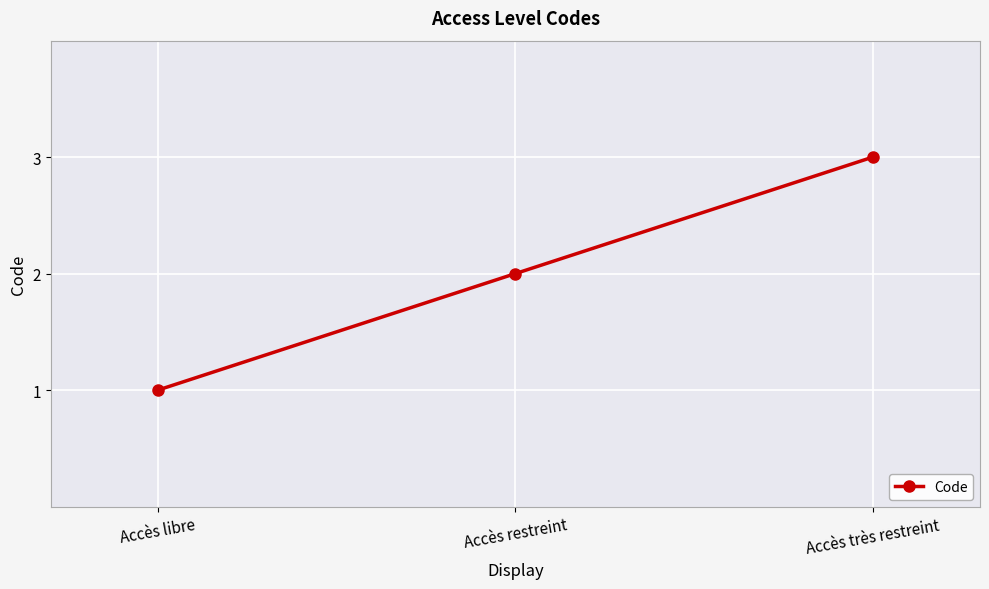

List the labels in order of value, smallest first.

Accès libre, Accès restreint, Accès très restreint